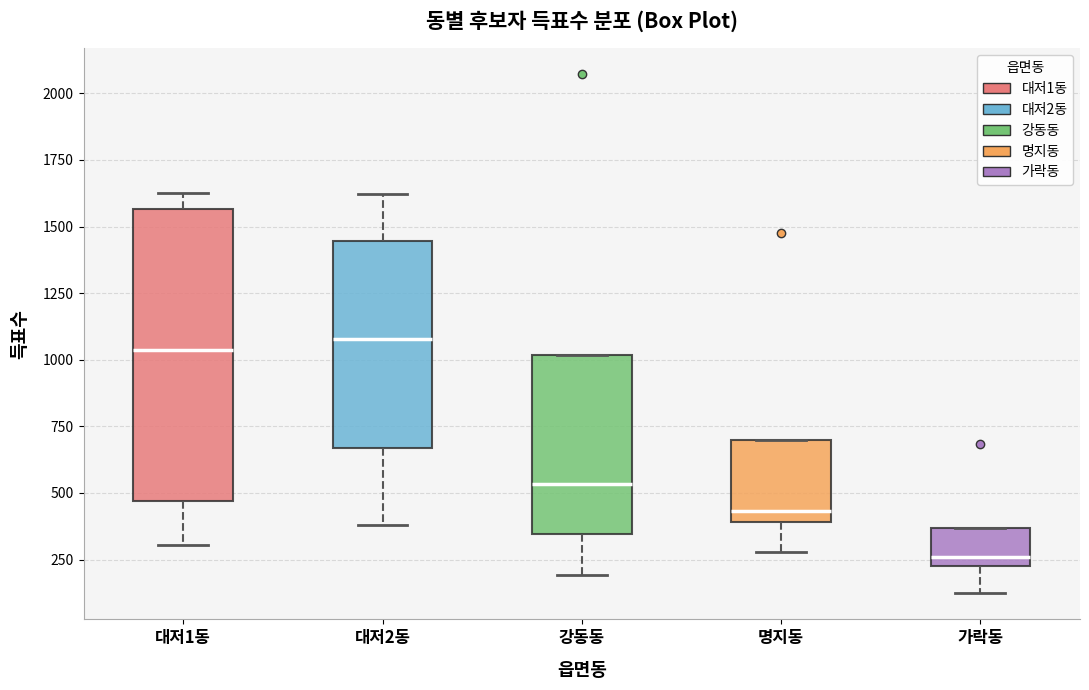

Comparing the boxes themselves (not the whiskers), which one is the tallest?

대저1동